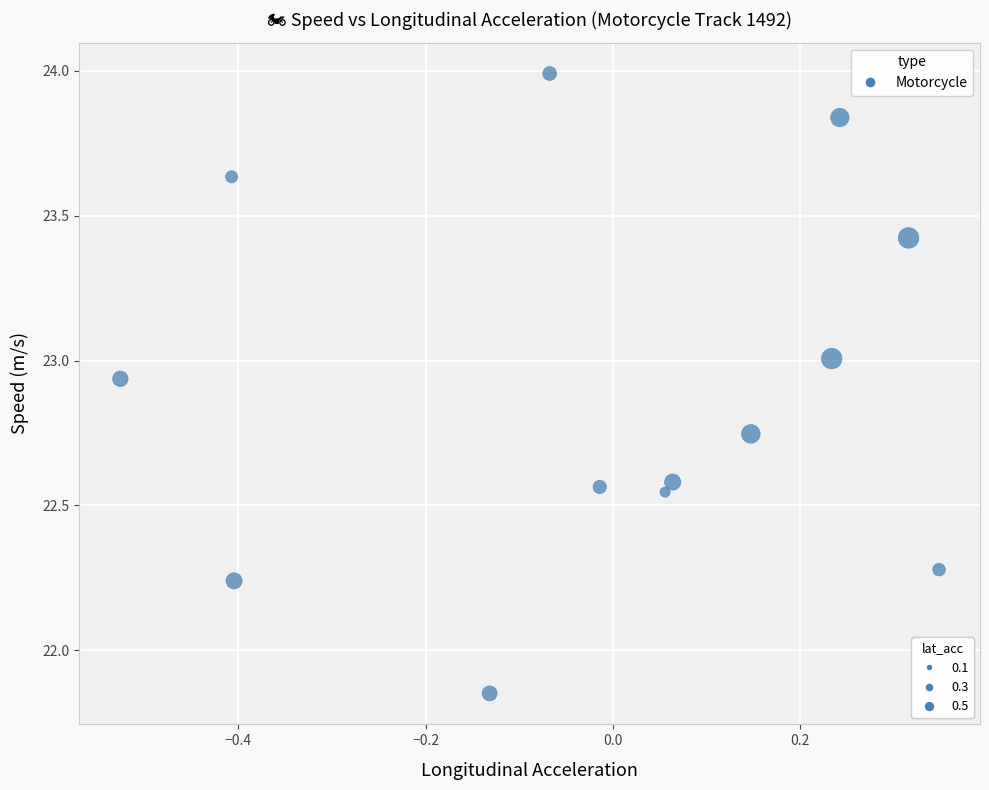

What is the range of X values (max minus min)?

0.9